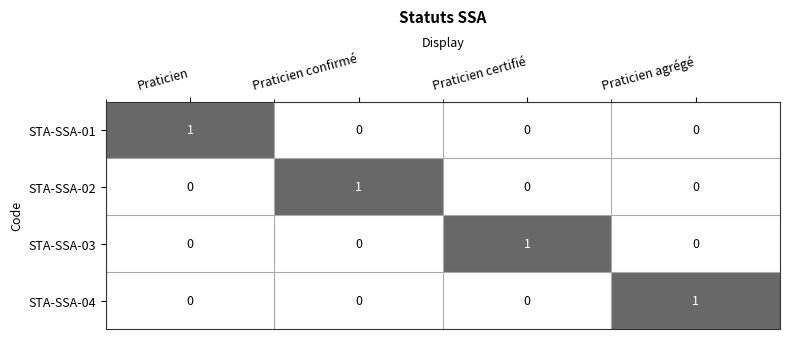

Count the STA-SSA-01 values in the range 0 to 1.

4